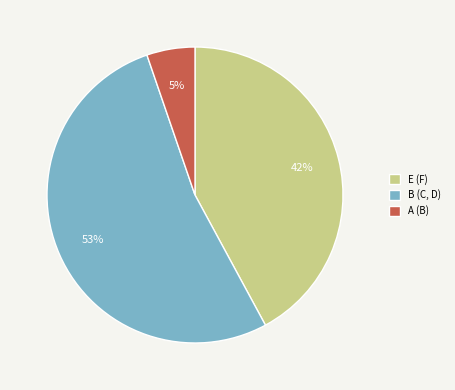

The A slice represents 1% of the pie. True or false?

False